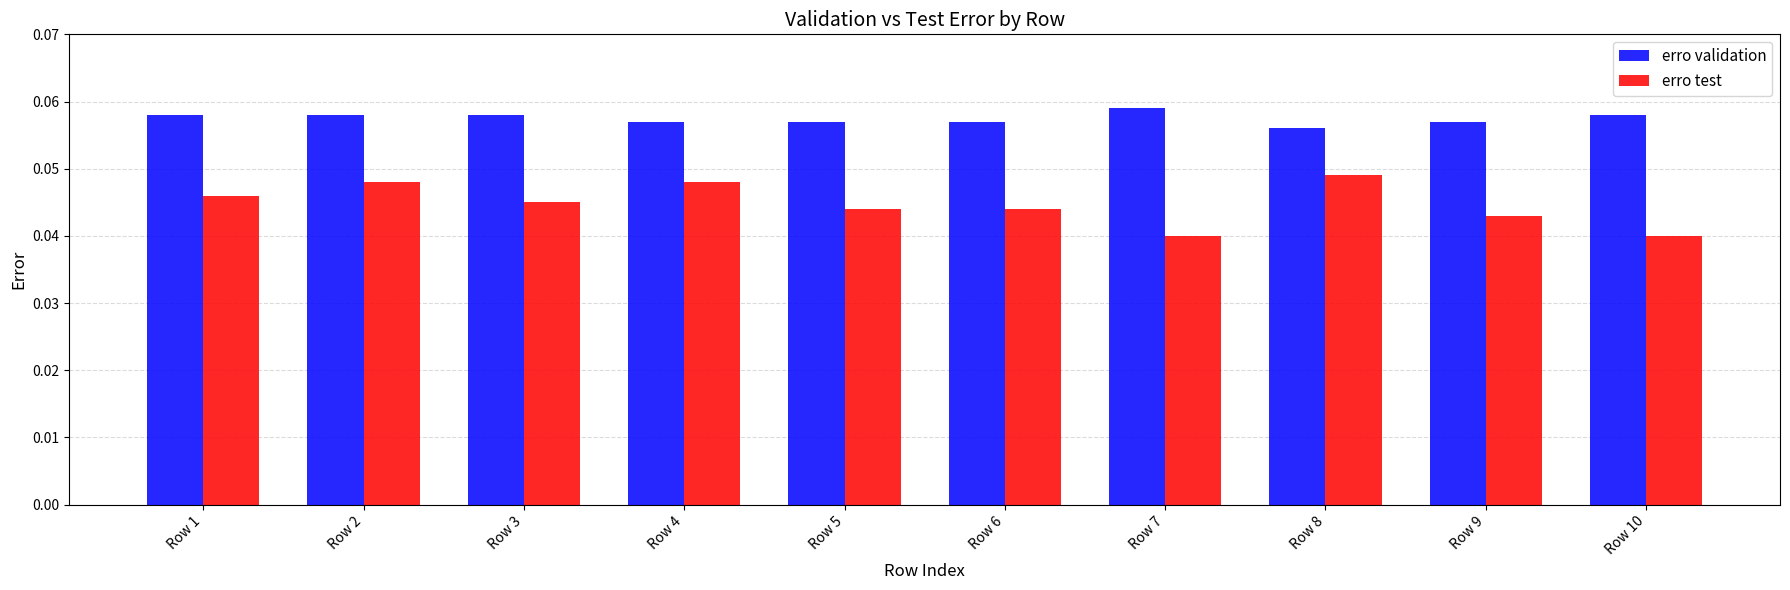

What are all the series names shown in the legend?

erro validation, erro test